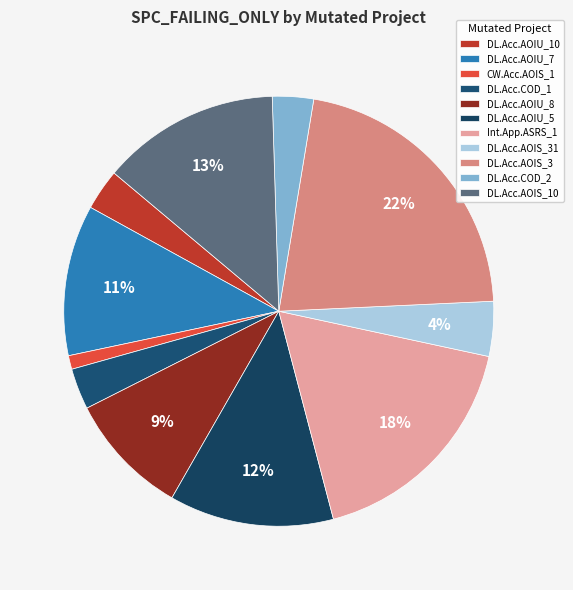

How many slices are in this pie chart?

11